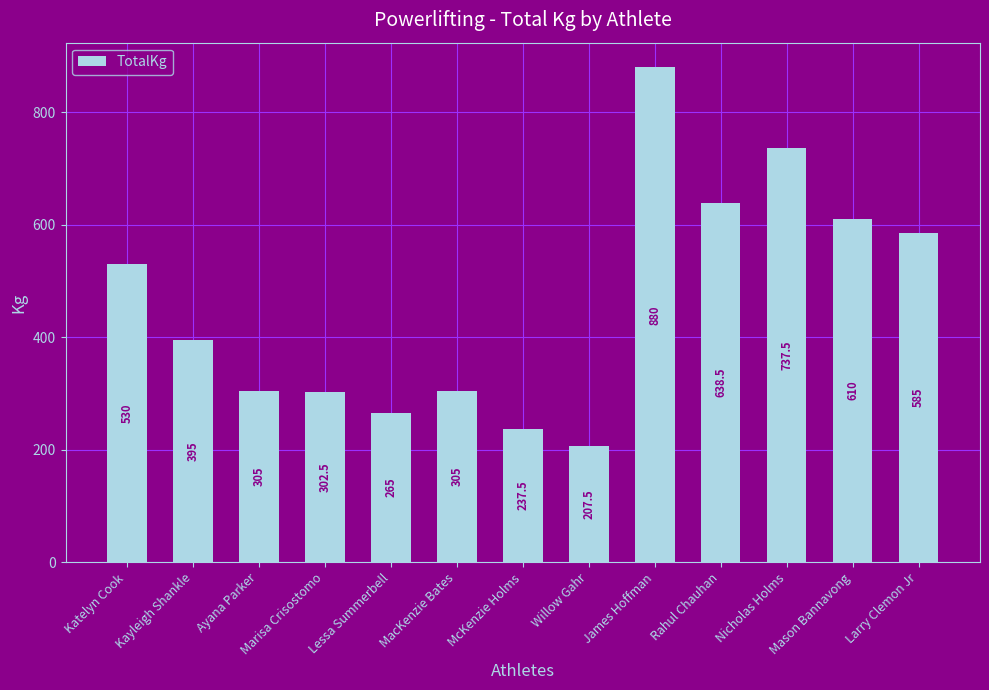

Where does the data first go above 395?

Katelyn Cook